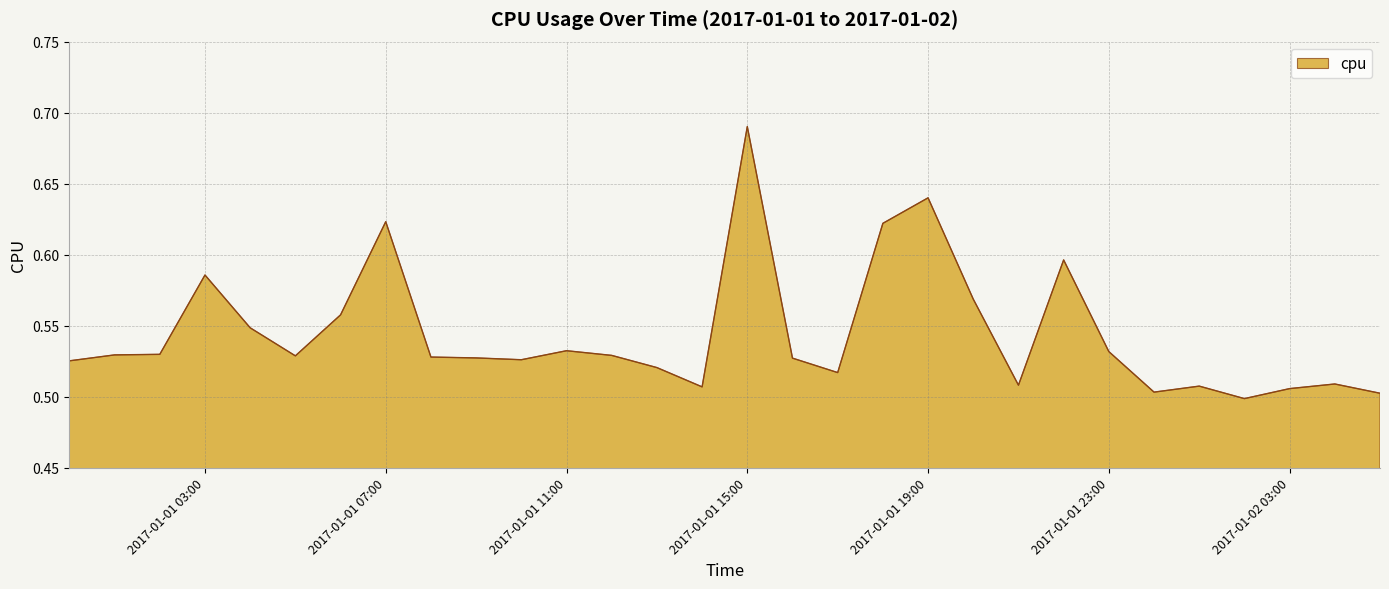

What is the difference between the second highest and second lowest values?

0.1